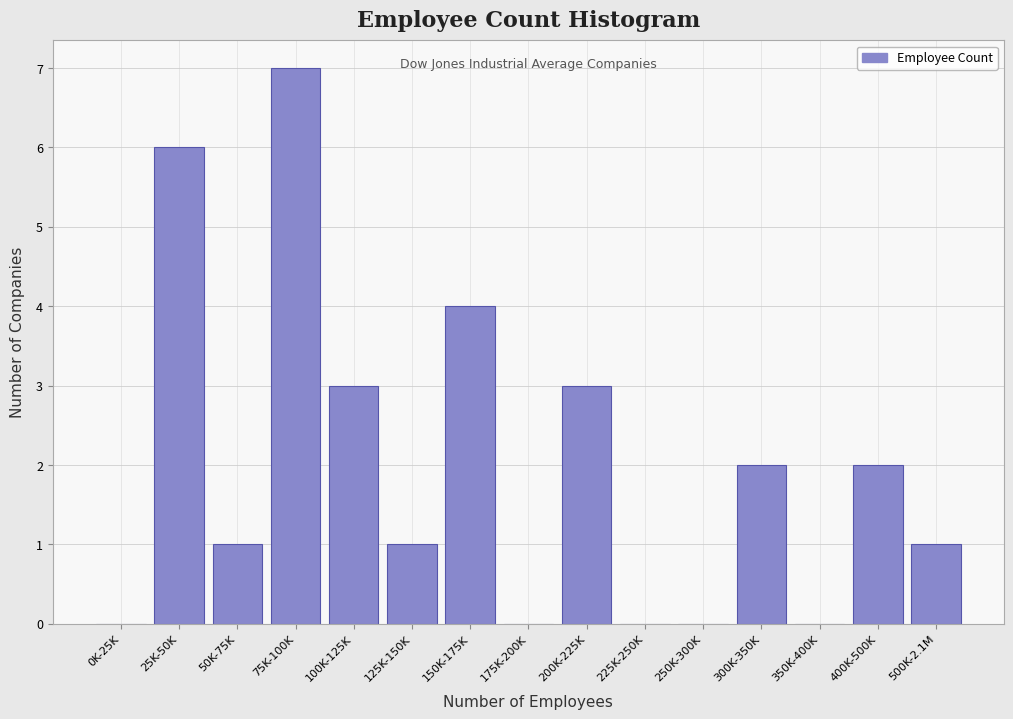

Reading left to right, list all the values displayed in this chart.

0K-25K=0	25K-50K=6	50K-75K=1	75K-100K=7	100K-125K=3	125K-150K=1	150K-175K=4	175K-200K=0	200K-225K=3	225K-250K=0	250K-300K=0	300K-350K=2	350K-400K=0	400K-500K=2	500K-2.1M=1